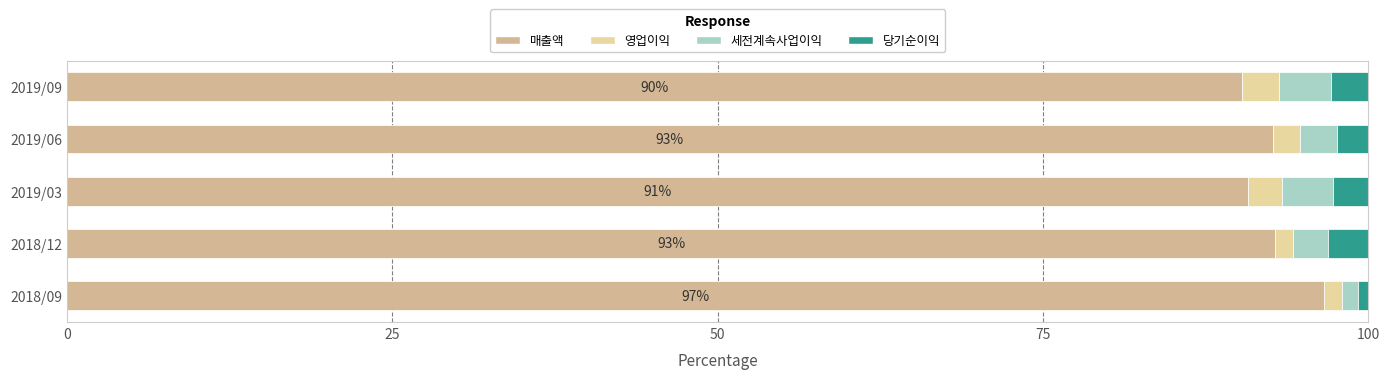

How many data points does each series have?

5